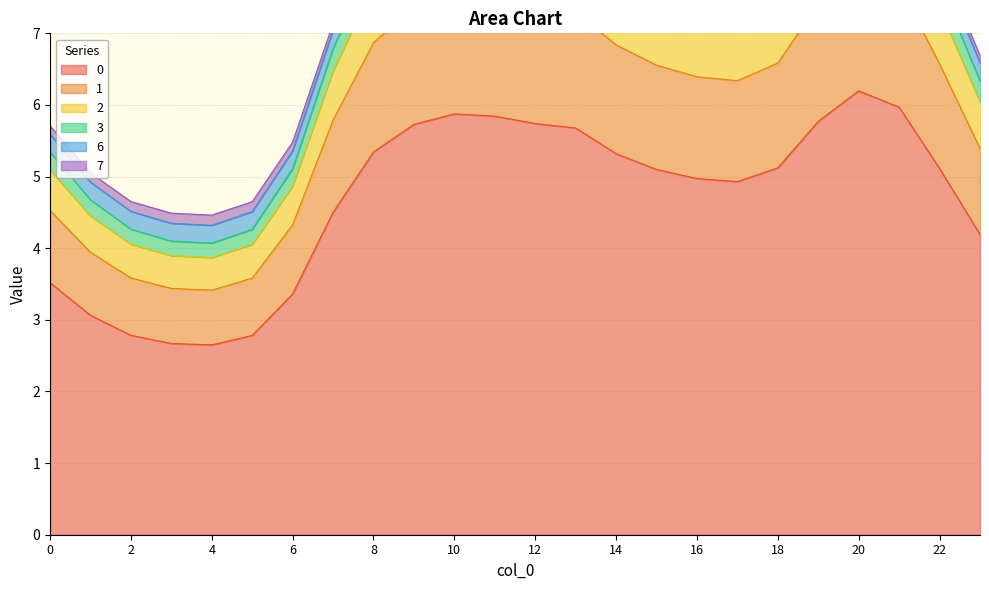

Which category has the lowest value in the 3 series?

4